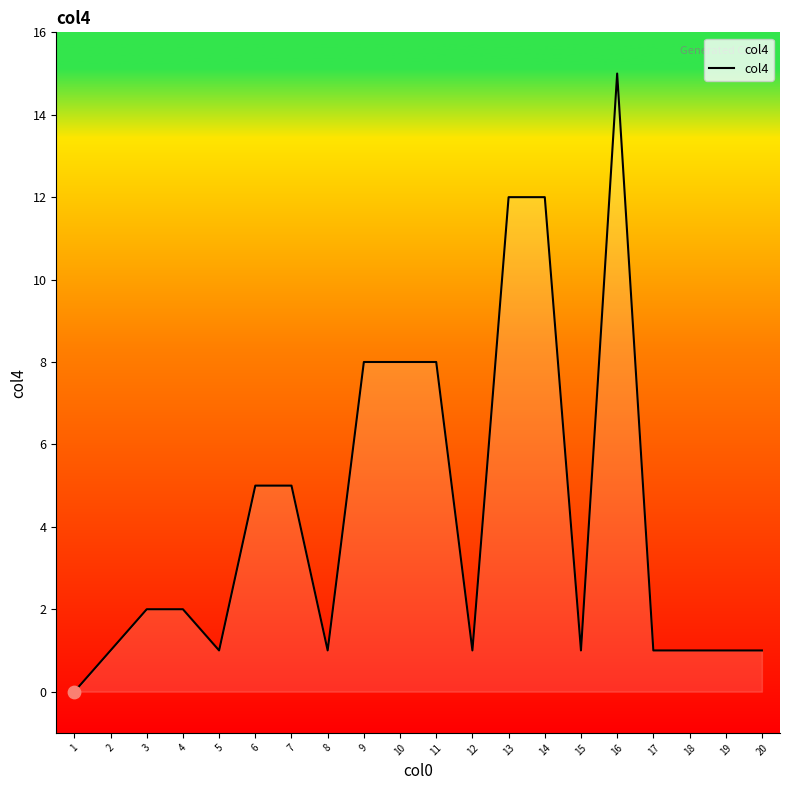

Which has a higher value, 2 or 11?

11